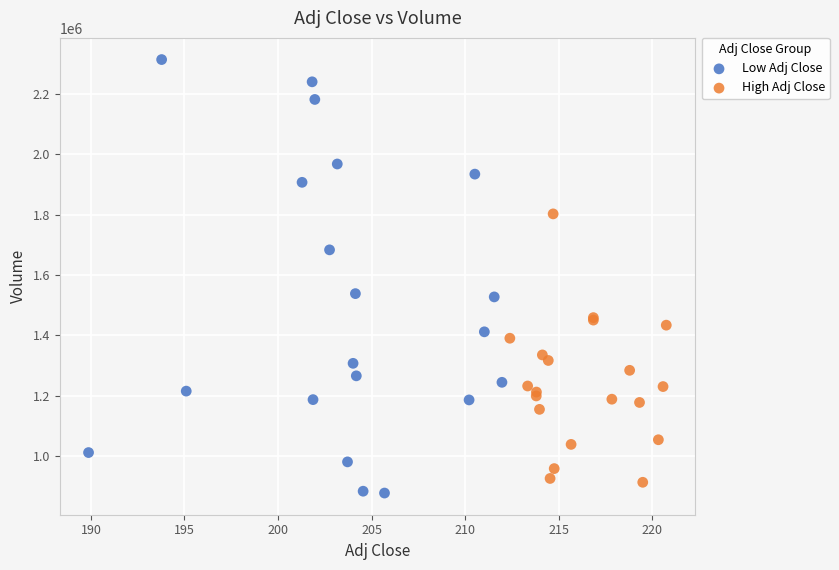

Which series has the largest Y range (max minus min)?

Low Adj Close